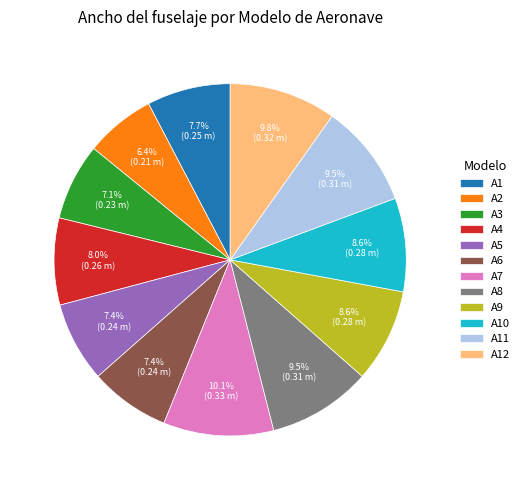

How many slices are in this pie chart?

12